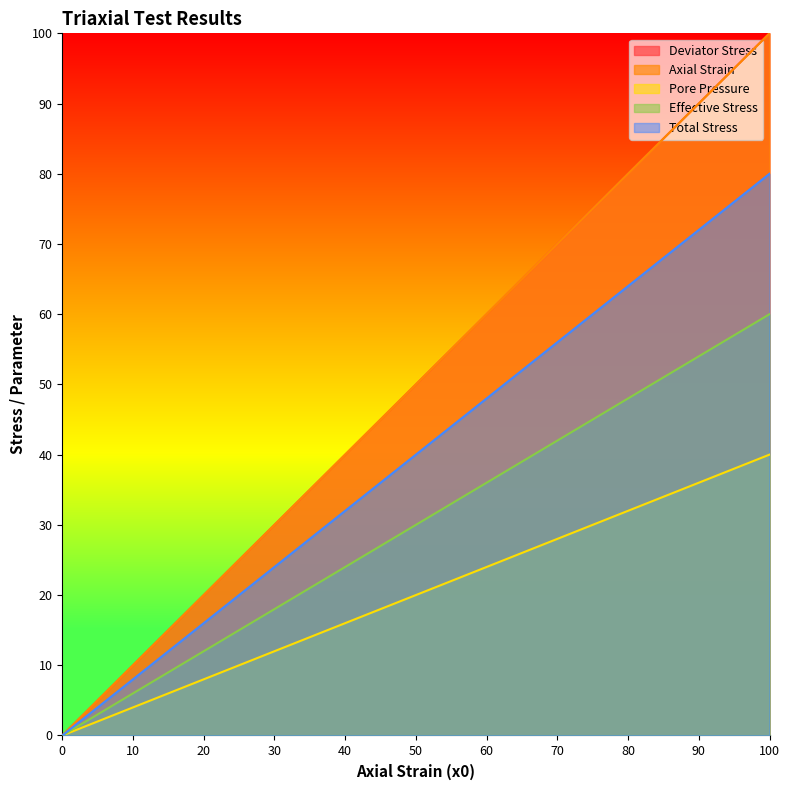

Where is Effective Stress nearest to the value 30?

50